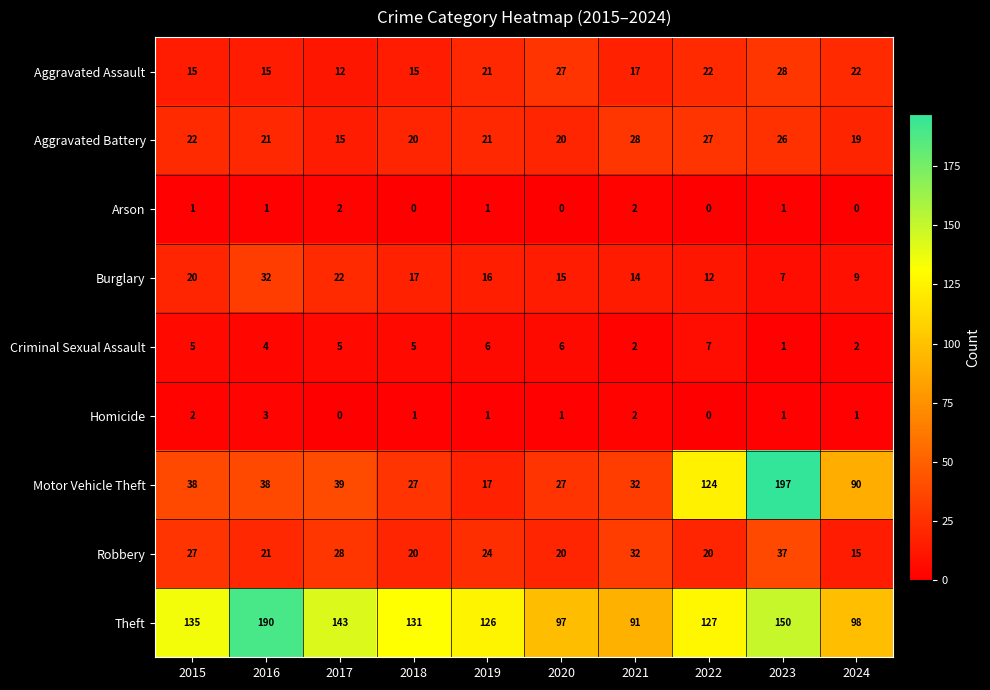

The value of Homicide at 2018 is 1. True or false?

True